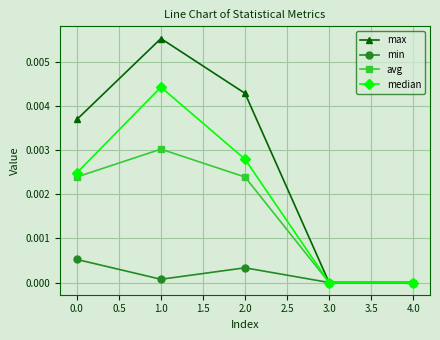

Is it true that min equals 0.0 at 4.0?

True